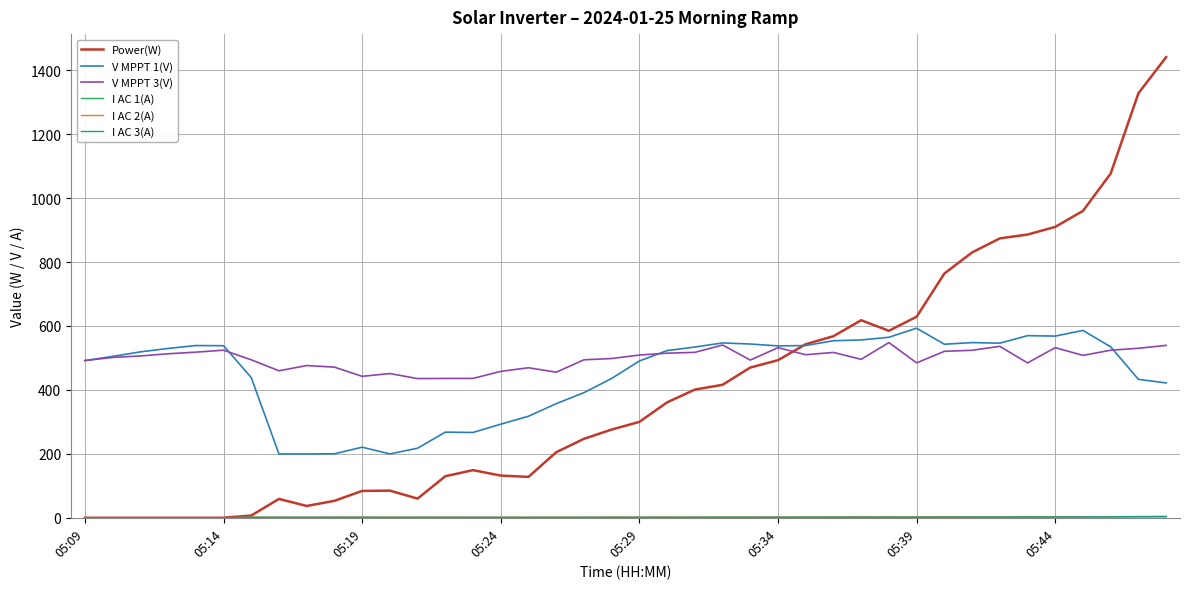

What is the difference between the second highest and second lowest values in the V MPPT 3(V) series?

104.5